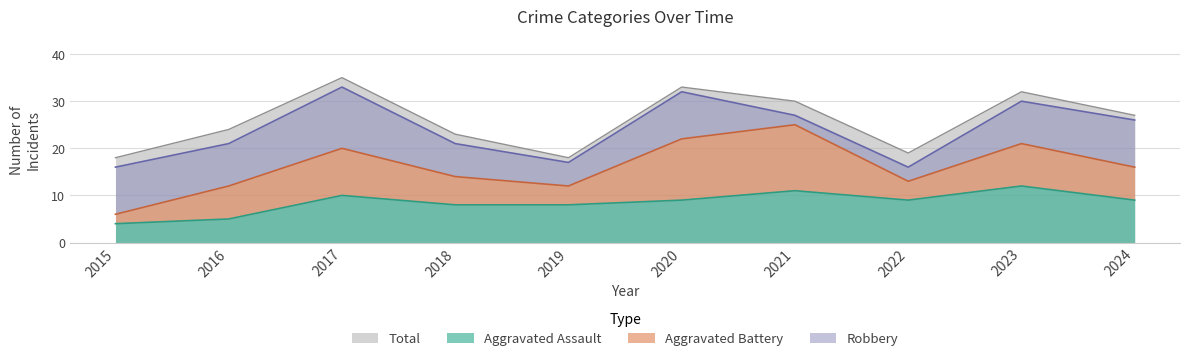

What is the value of the Aggravated Assault point at the 8th from the left?

9